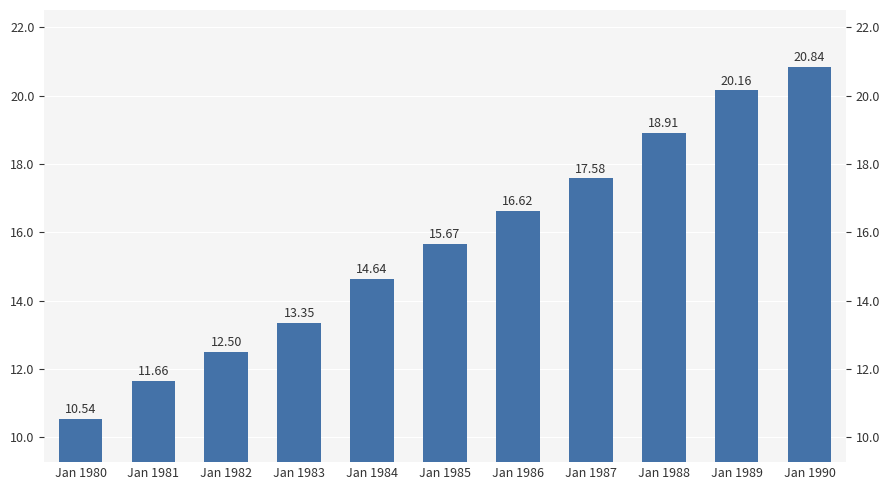

The chart shows a value of 28590 at Jan 1989. True or false?

False